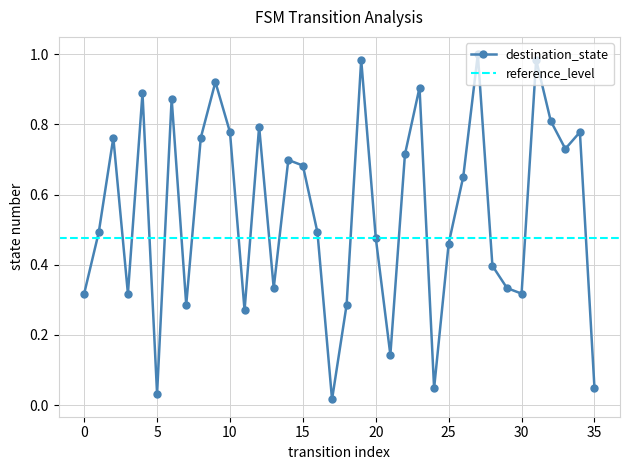

The chart shows a value of 1.3 at 8. True or false?

False